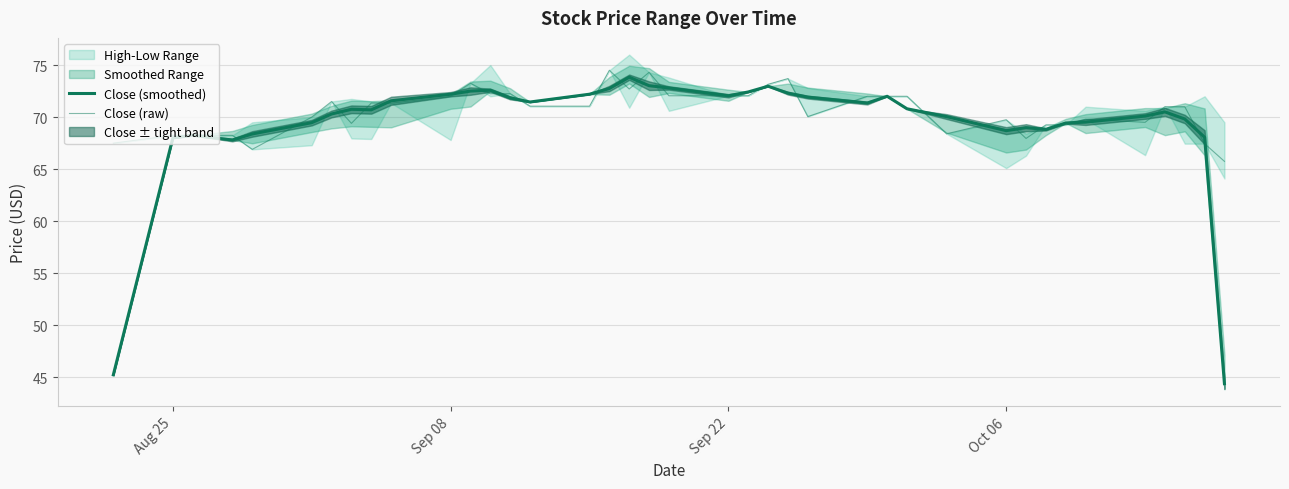

What is the value of the Close (raw) point at the 11th from the left?

72.0